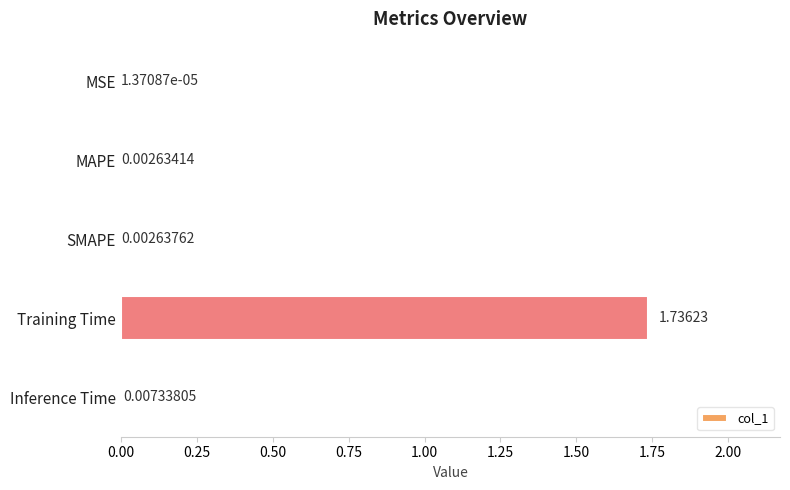

At which label is the value closest to 0?

MSE